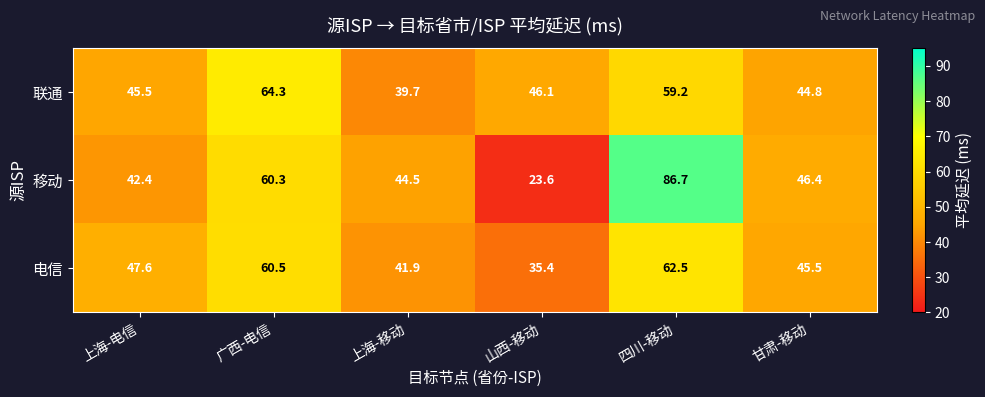

What is the total value across all series at 甘肃-移动?

136.7